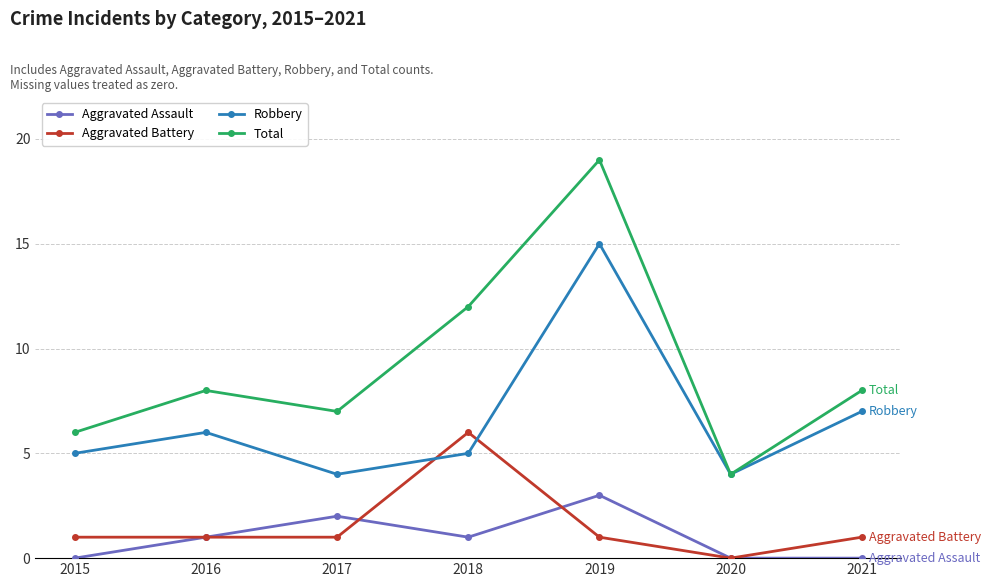

In Total, how many points are lower than both neighbors (excluding endpoints)?

2